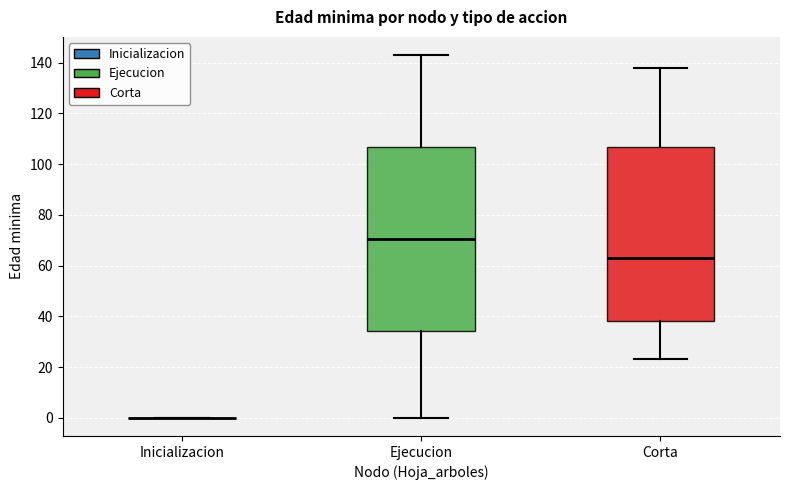

Comparing the boxes themselves (not the whiskers), which one is the tallest?

Ejecucion